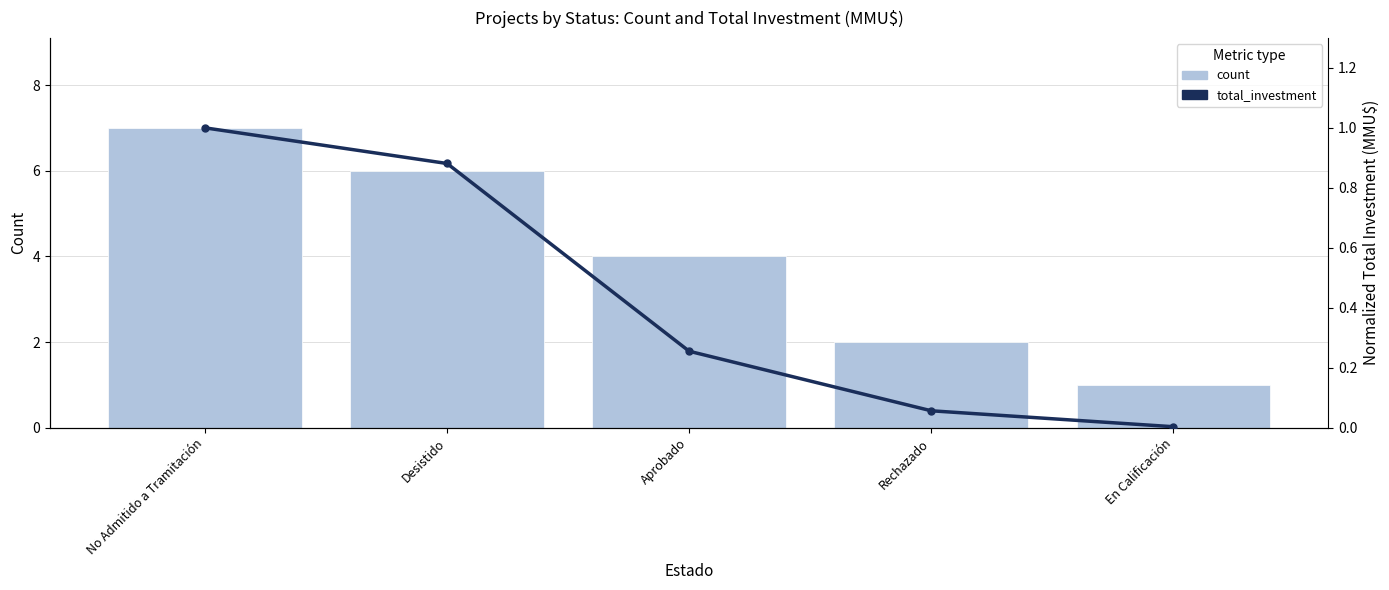

Rank the categories by total_investment value from highest to lowest.

No Admitido a Tramitación, Desistido, Aprobado, Rechazado, En Calificación